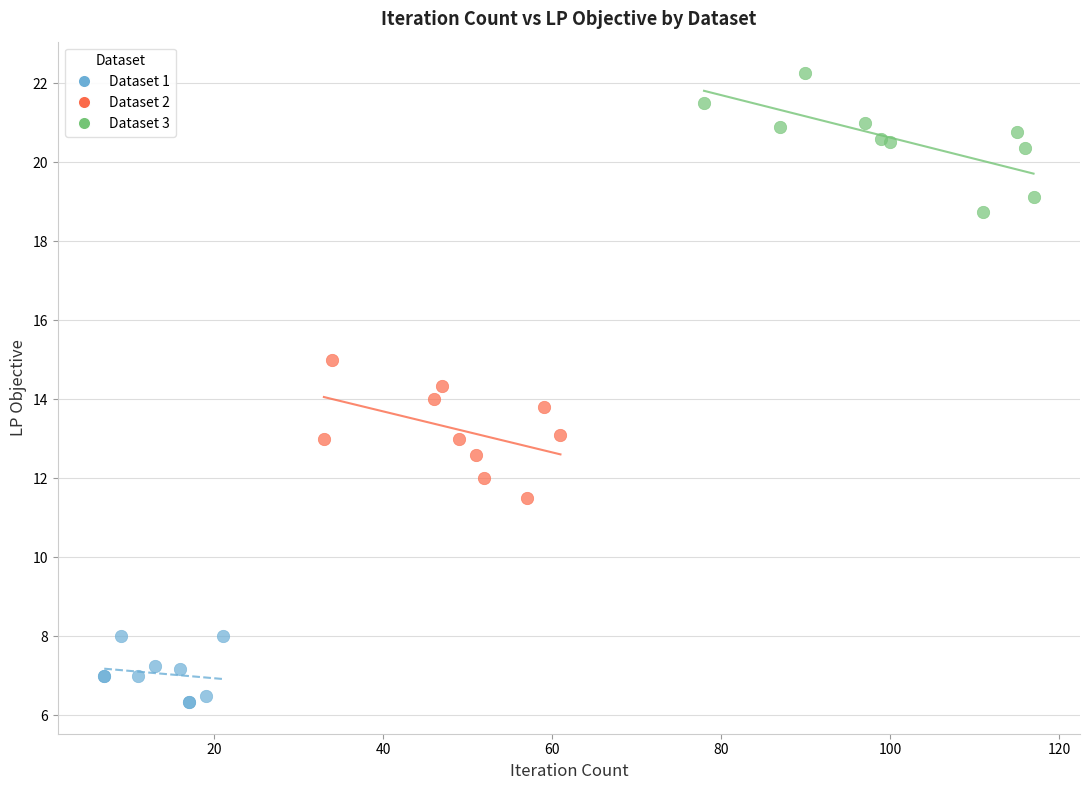

Which series contains the lowest Y value?

Dataset 1